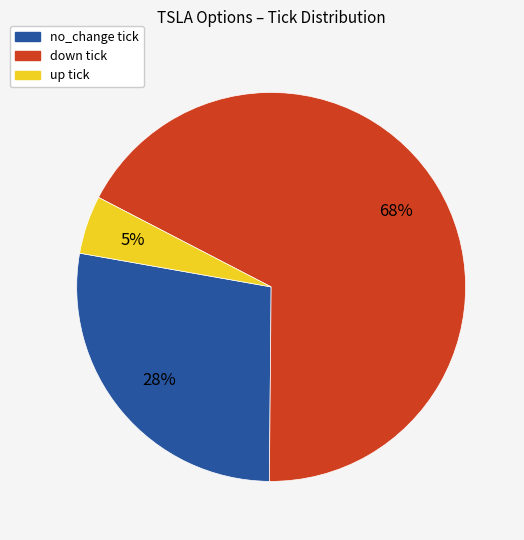

How many segments does this pie chart have?

3